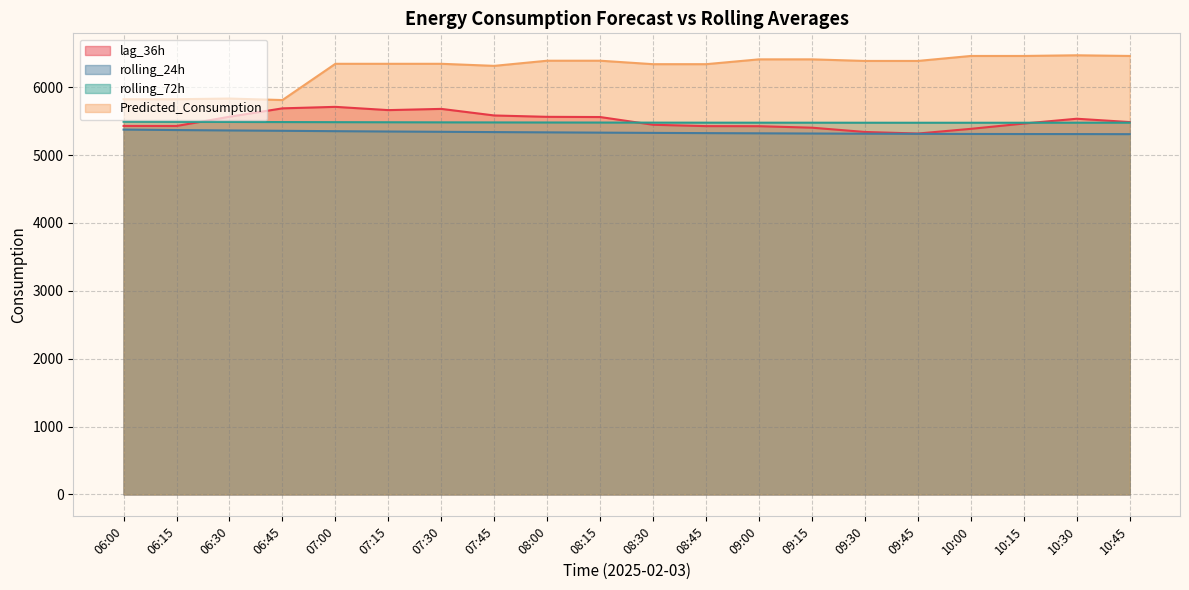

What position from the left is 08:00?

9